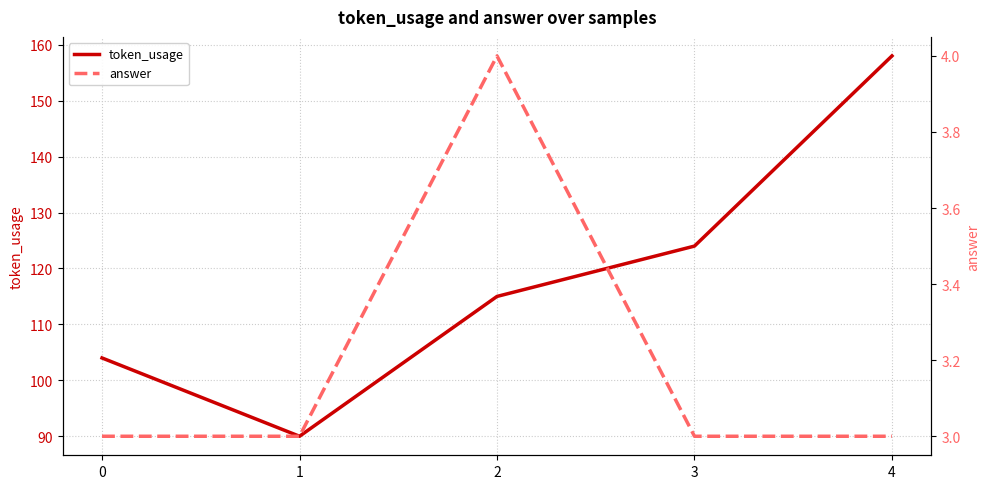

What value does the token_usage series have at 1?

90